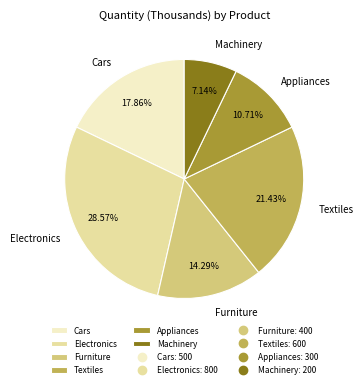

Combined, what portion of the pie is Electronics and Furniture?

42.9%